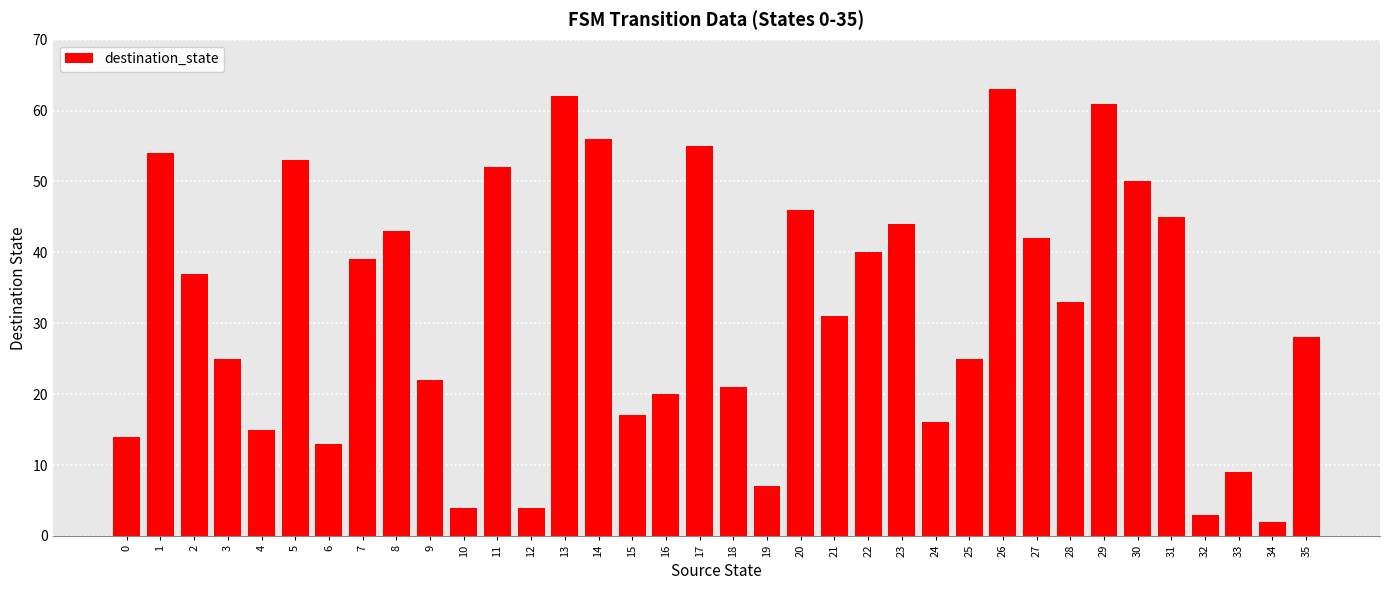

Which label corresponds to the smallest value in the chart?

34